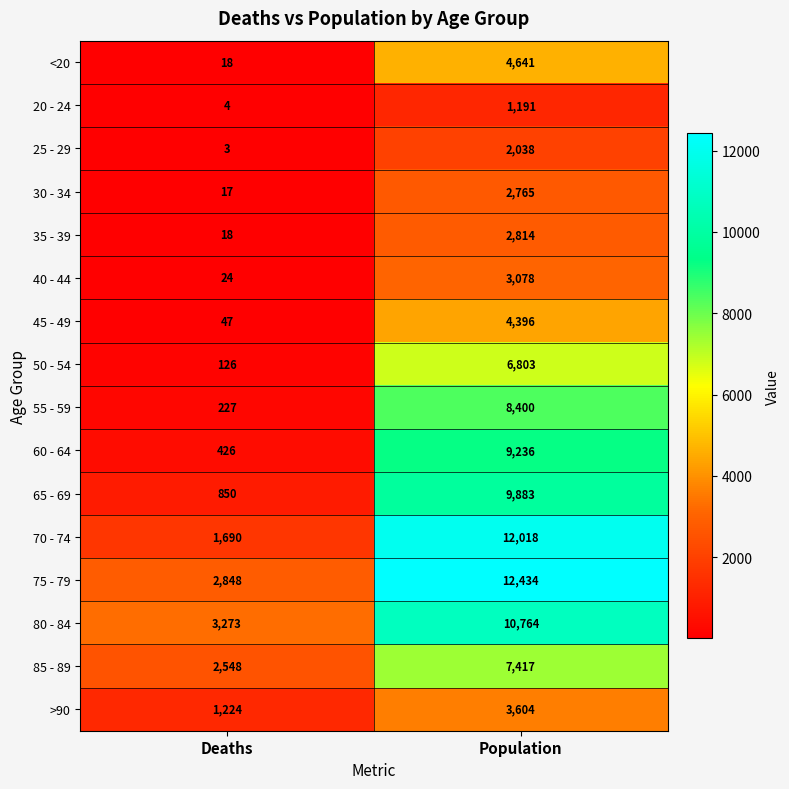

Which category has the highest value in the 80 - 84 series?

Population